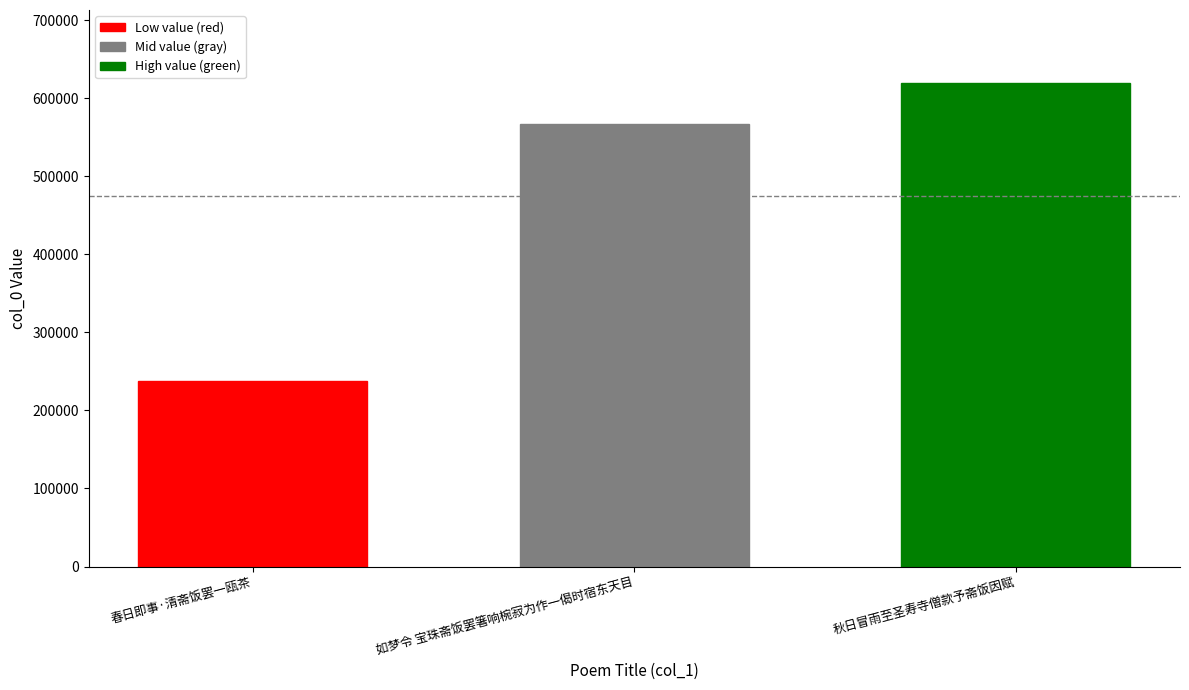

List the labels in order of value, largest first.

秋日冒雨至圣寿寺僧款予斋饭因赋, 如梦令 宝珠斋饭罢箸响椀寂为作一偈时宿东天目, 春日即事·清斋饭罢一瓯茶